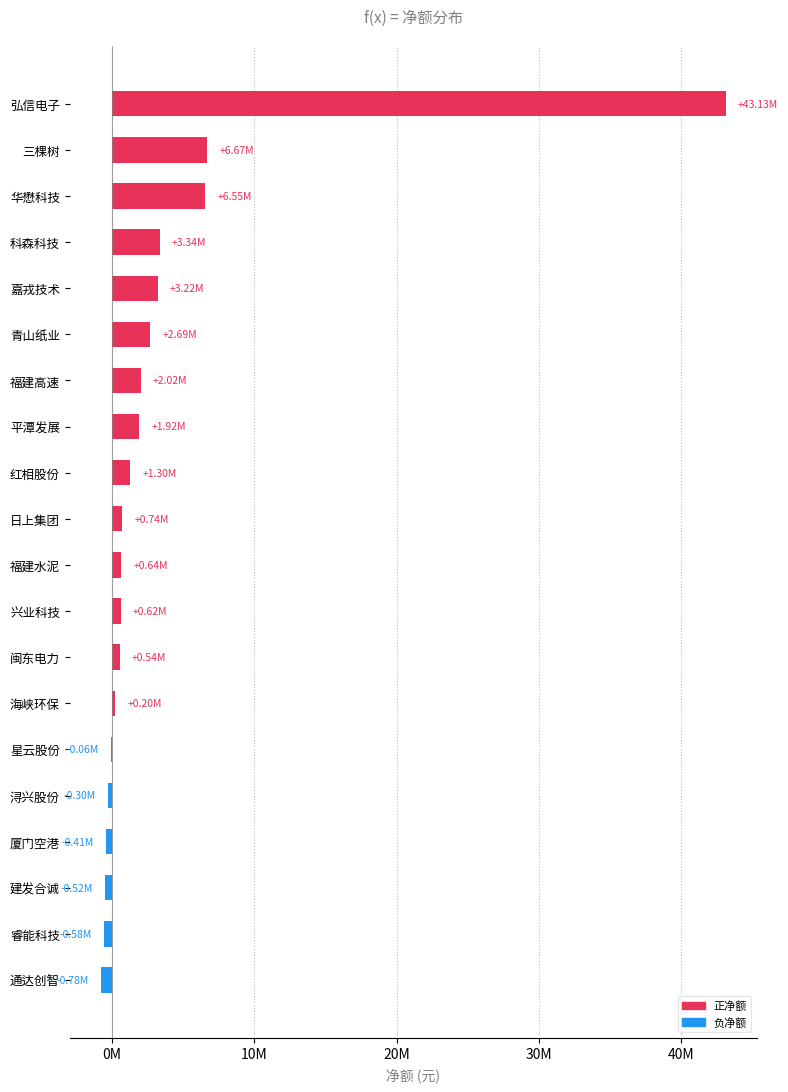

What is the average value?

3545508